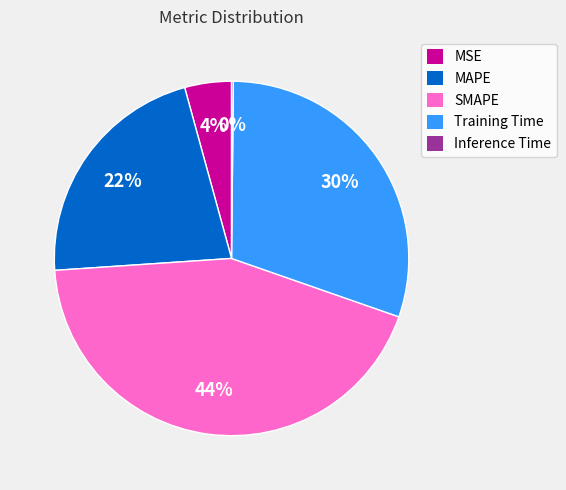

To the nearest percent, what portion does MSE represent?

4%